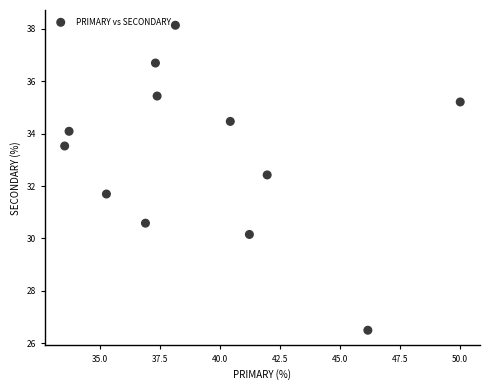

What is the range of Y values (max minus min)?

11.6